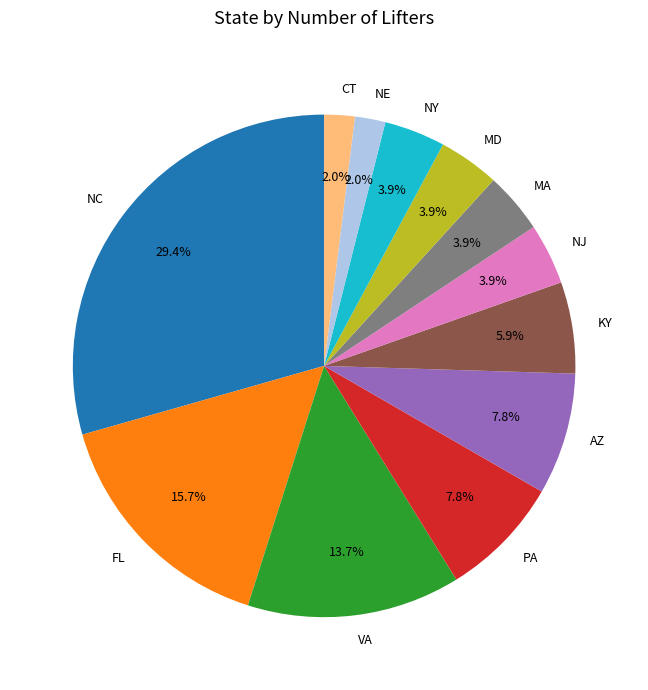

What percentage do NJ and NC together represent?

33.3%